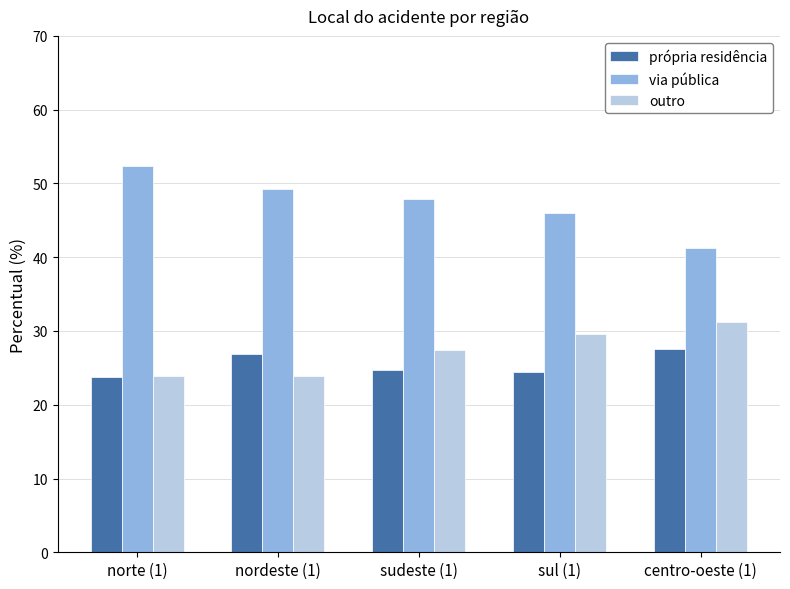

Which category has the lowest value in the via pública series?

centro-oeste (1)